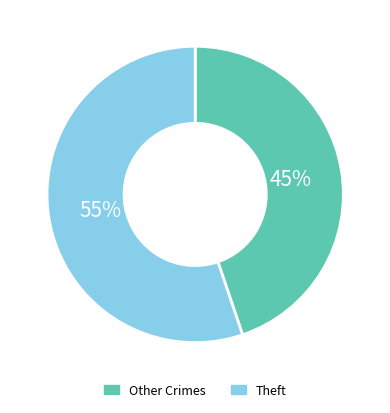

Is there any slice that represents more than half of the pie?

Yes